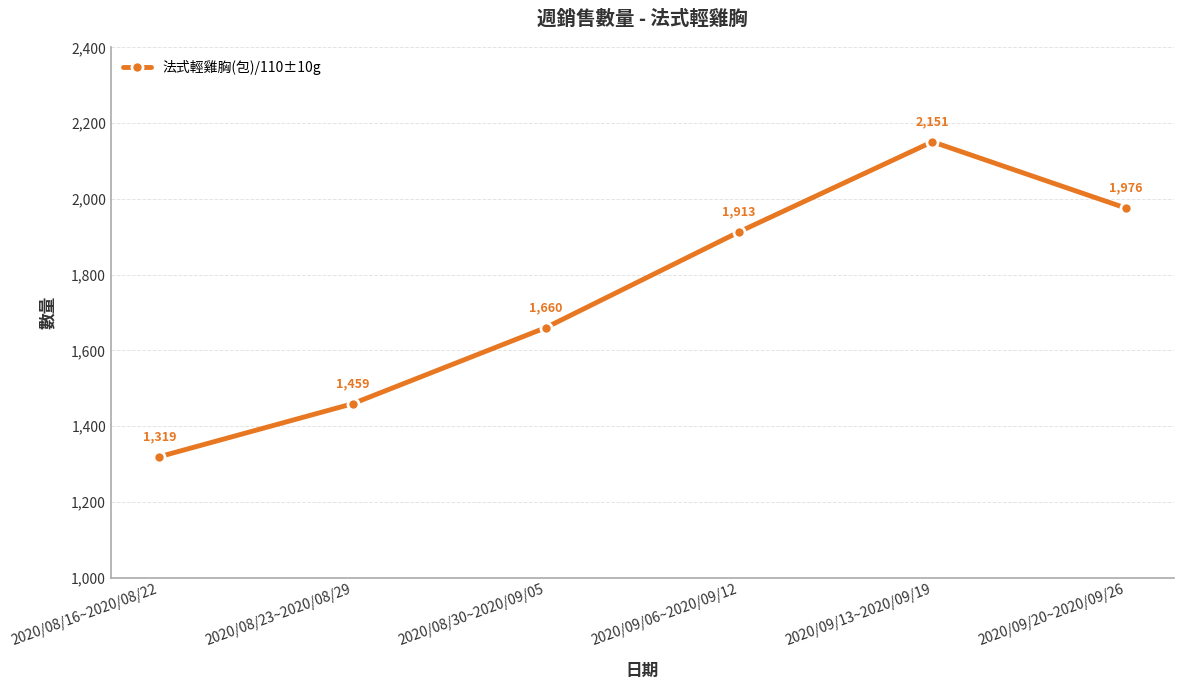

Rank the categories by value from lowest to highest.

2020/08/16~2020/08/22, 2020/08/23~2020/08/29, 2020/08/30~2020/09/05, 2020/09/06~2020/09/12, 2020/09/20~2020/09/26, 2020/09/13~2020/09/19